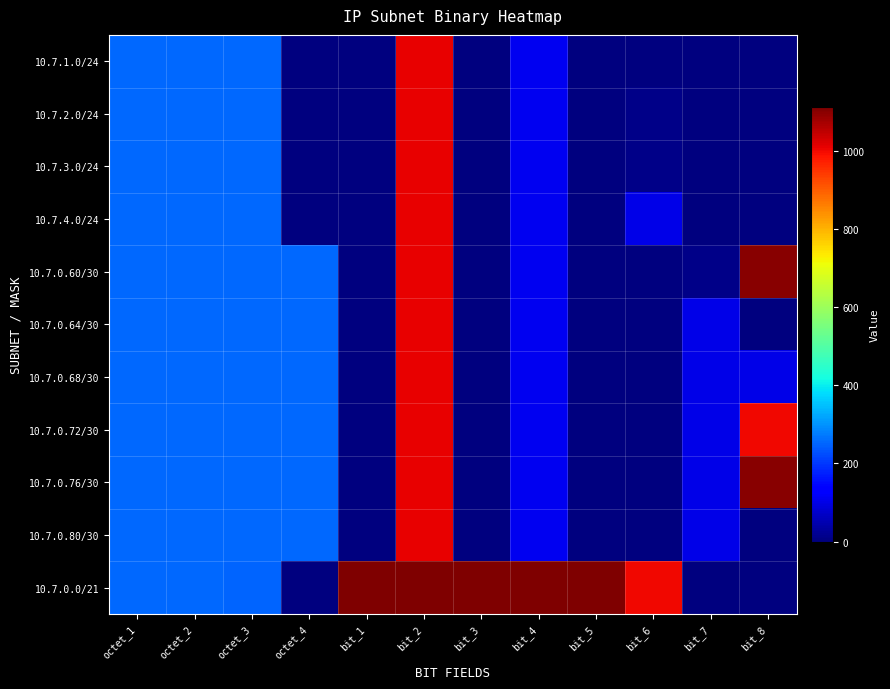

What is the spread (max minus min) of values at bit_1?

1111